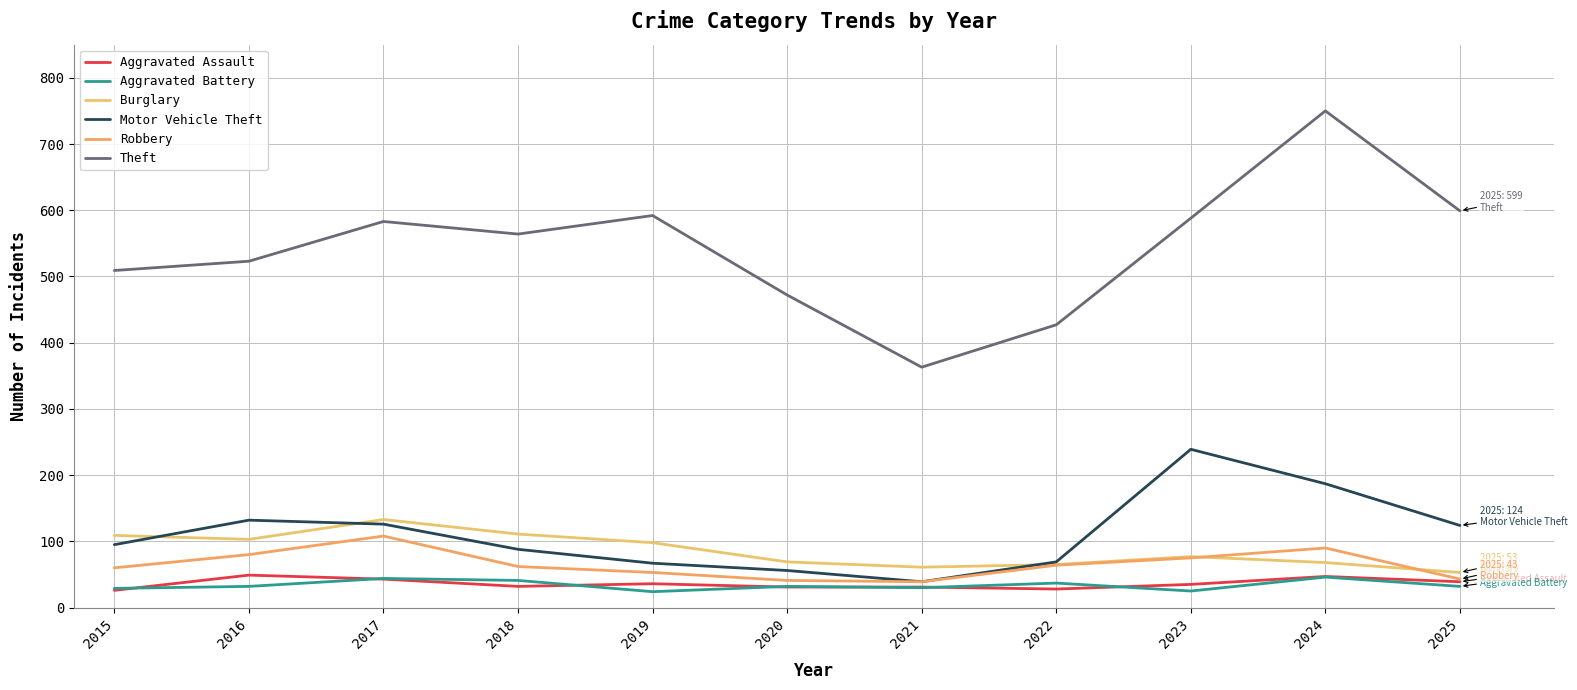

True or false: Theft and Aggravated Assault cross at least once.

False